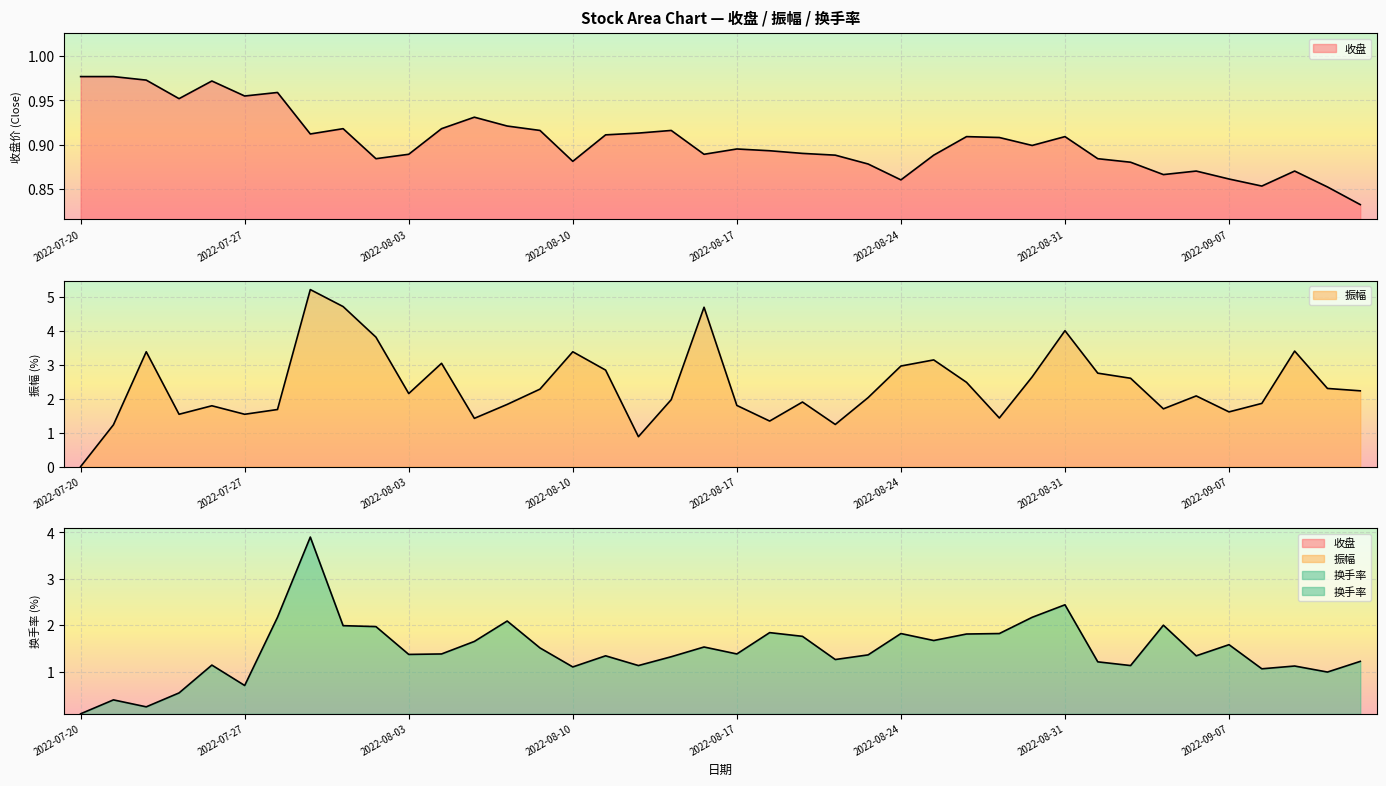

Reading right to left, what are all the values shown in this chart?

收盘: 2022-09-14=0.8	2022-09-13=0.9	2022-09-09=0.9	2022-09-08=0.9	2022-09-07=0.9	2022-09-06=0.9	2022-09-05=0.9	2022-09-02=0.9	2022-09-01=0.9	2022-08-31=0.9	2022-08-30=0.9	2022-08-29=0.9	2022-08-26=0.9	2022-08-25=0.9	2022-08-24=0.9	2022-08-23=0.9	2022-08-22=0.9	2022-08-19=0.9	2022-08-18=0.9	2022-08-17=0.9	2022-08-16=0.9	2022-08-15=0.9	2022-08-12=0.9	2022-08-11=0.9	2022-08-10=0.9	2022-08-09=0.9	2022-08-08=0.9	2022-08-05=0.9	2022-08-04=0.9	2022-08-03=0.9	2022-08-02=0.9	2022-08-01=0.9	2022-07-29=0.9	2022-07-28=1.0	2022-07-27=1.0	2022-07-26=1.0	2022-07-25=1.0	2022-07-22=1.0	2022-07-21=1.0	2022-07-20=1.0
振幅: 2022-09-14=2.2	2022-09-13=2.3	2022-09-09=3.4	2022-09-08=1.9	2022-09-07=1.6	2022-09-06=2.1	2022-09-05=1.7	2022-09-02=2.6	2022-09-01=2.8	2022-08-31=4.0	2022-08-30=2.6	2022-08-29=1.4	2022-08-26=2.5	2022-08-25=3.1	2022-08-24=3.0	2022-08-23=2.0	2022-08-22=1.2	2022-08-19=1.9	2022-08-18=1.3	2022-08-17=1.8	2022-08-16=4.7	2022-08-15=2.0	2022-08-12=0.9	2022-08-11=2.8	2022-08-10=3.4	2022-08-09=2.3	2022-08-08=1.8	2022-08-05=1.4	2022-08-04=3.0	2022-08-03=2.1	2022-08-02=3.8	2022-08-01=4.7	2022-07-29=5.2	2022-07-28=1.7	2022-07-27=1.5	2022-07-26=1.8	2022-07-25=1.5	2022-07-22=3.4	2022-07-21=1.2	2022-07-20=0.0
换手率: 2022-09-14=1.2	2022-09-13=1.0	2022-09-09=1.1	2022-09-08=1.1	2022-09-07=1.6	2022-09-06=1.3	2022-09-05=2.0	2022-09-02=1.1	2022-09-01=1.2	2022-08-31=2.4	2022-08-30=2.2	2022-08-29=1.8	2022-08-26=1.8	2022-08-25=1.7	2022-08-24=1.8	2022-08-23=1.4	2022-08-22=1.3	2022-08-19=1.8	2022-08-18=1.8	2022-08-17=1.4	2022-08-16=1.5	2022-08-15=1.3	2022-08-12=1.1	2022-08-11=1.3	2022-08-10=1.1	2022-08-09=1.5	2022-08-08=2.1	2022-08-05=1.6	2022-08-04=1.4	2022-08-03=1.4	2022-08-02=2.0	2022-08-01=2.0	2022-07-29=3.9	2022-07-28=2.2	2022-07-27=0.7	2022-07-26=1.1	2022-07-25=0.5	2022-07-22=0.2	2022-07-21=0.4	2022-07-20=0.1